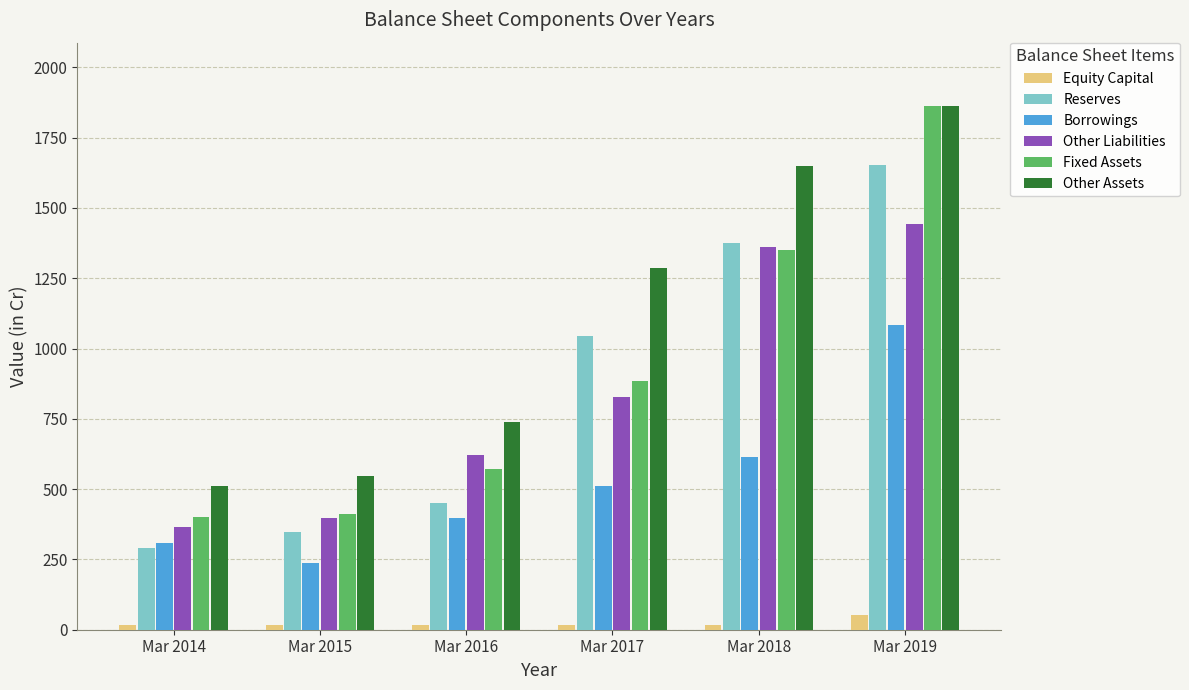

How many groups of bars are there?

6